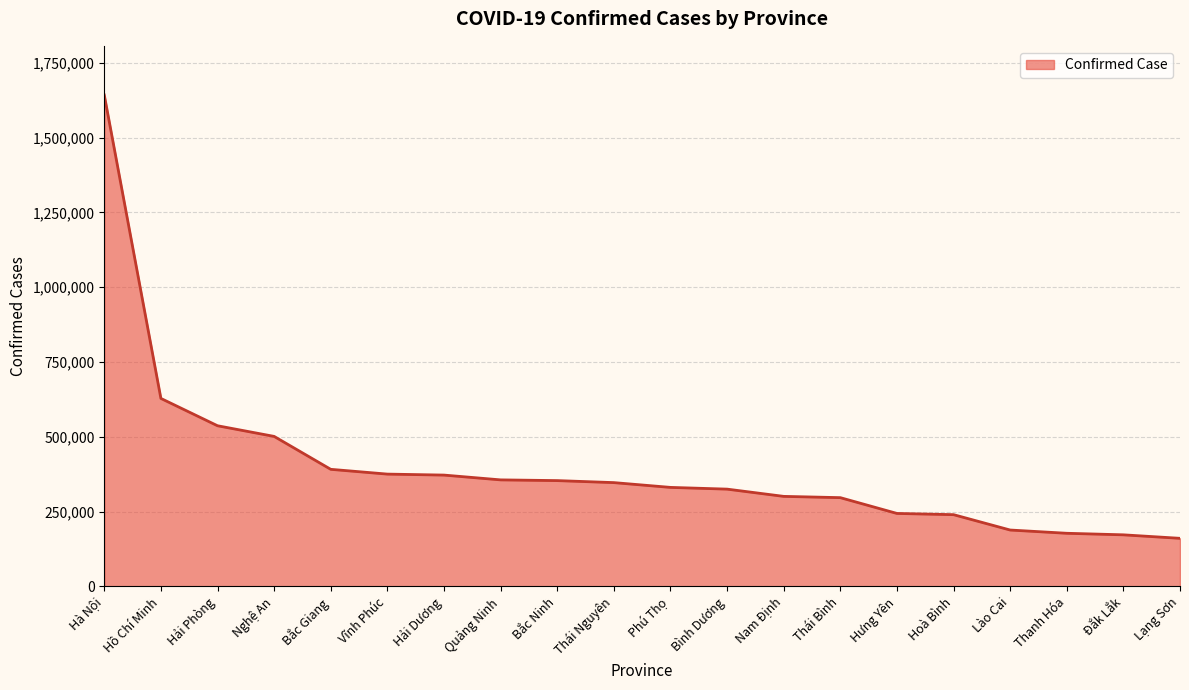

Is it true that the value at Bắc Ninh is 353691?

True